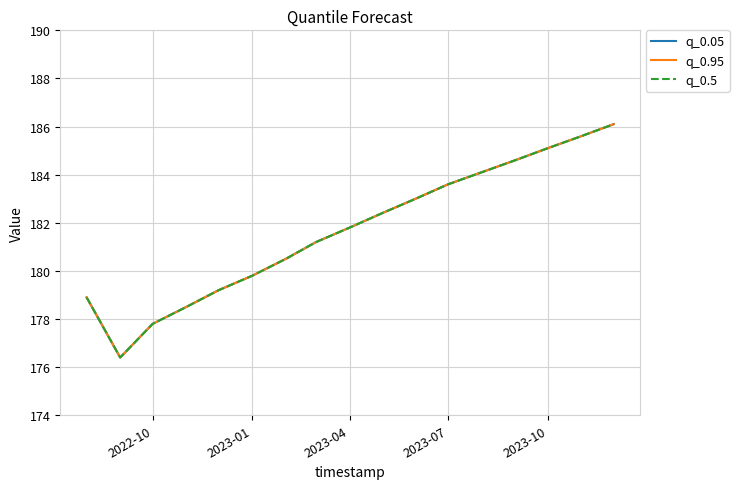

Does the chart have visible grid lines?

Yes